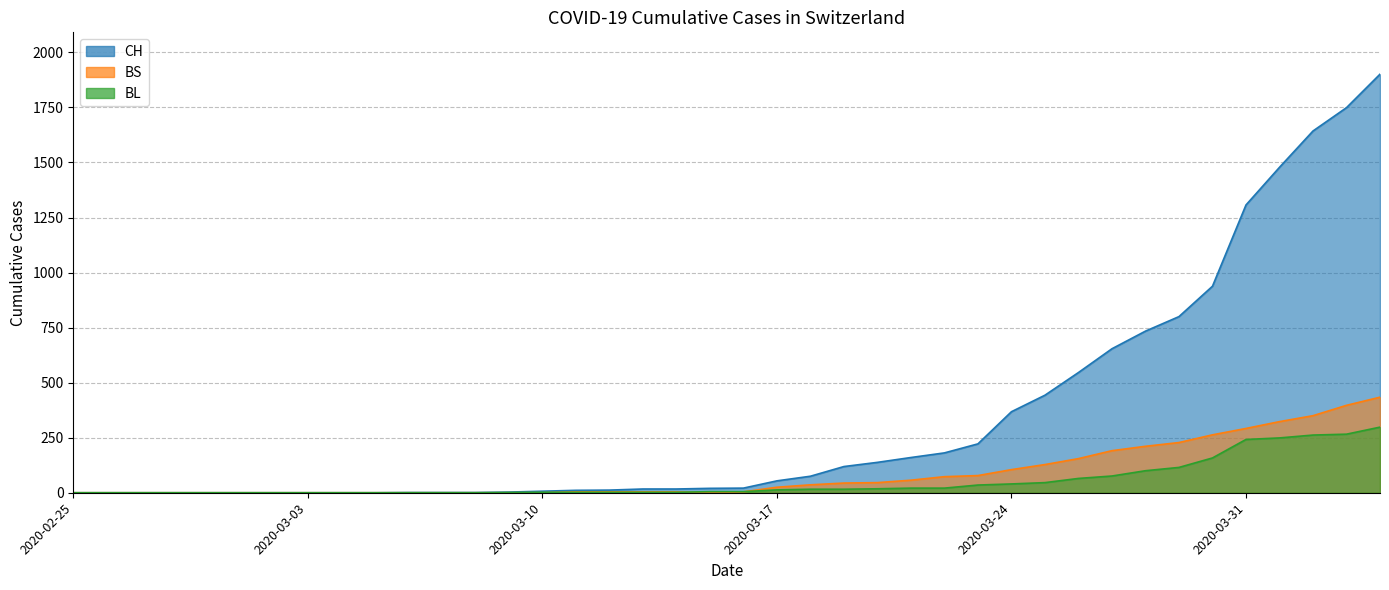

Rank the series by their maximum value, from highest to lowest.

CH, BS, BL